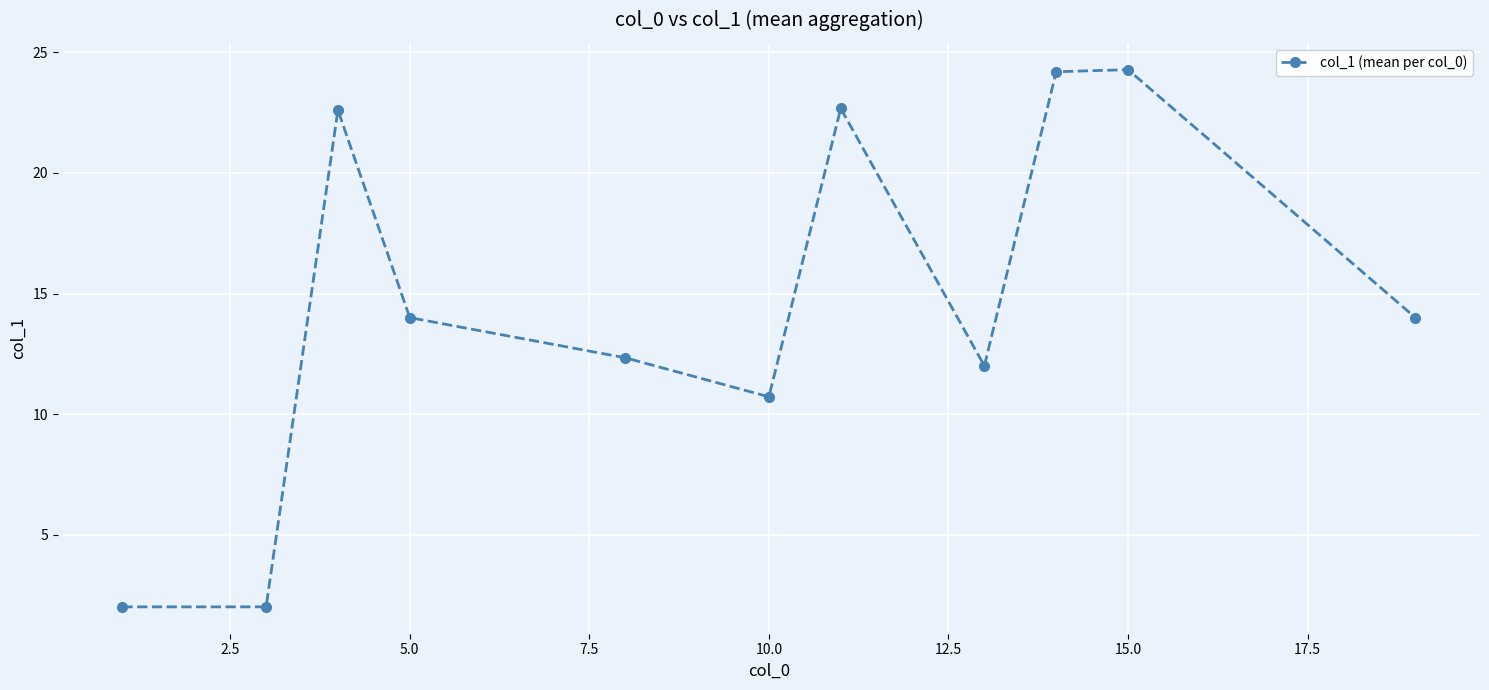

What is the value of the 5th point from the left?

12.3